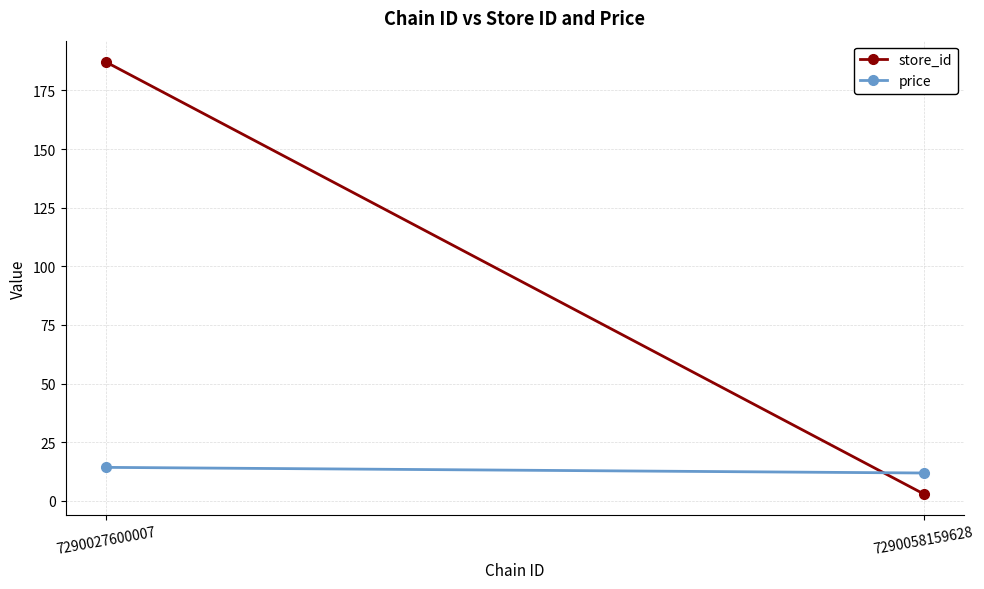

True or false: store_id has a value of 187.0 at 7290027600007.

True